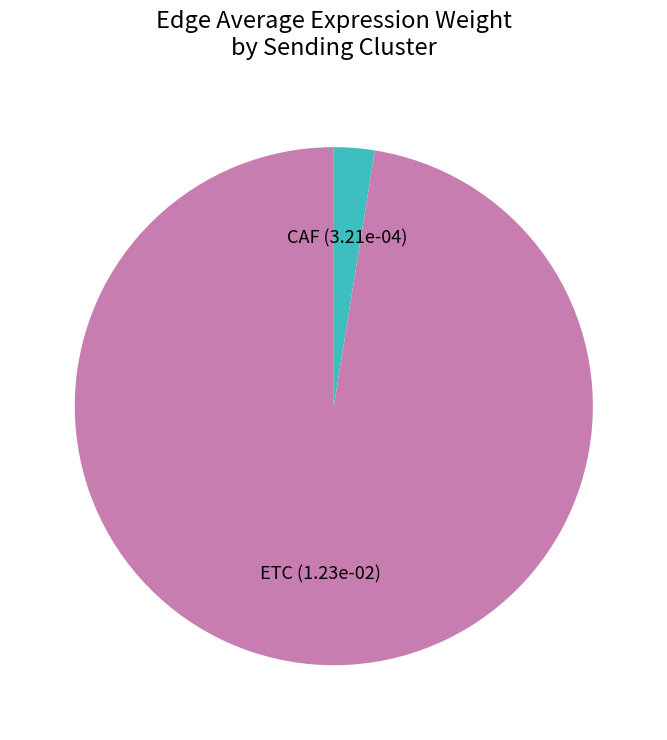

Does any single category account for the majority?

Yes